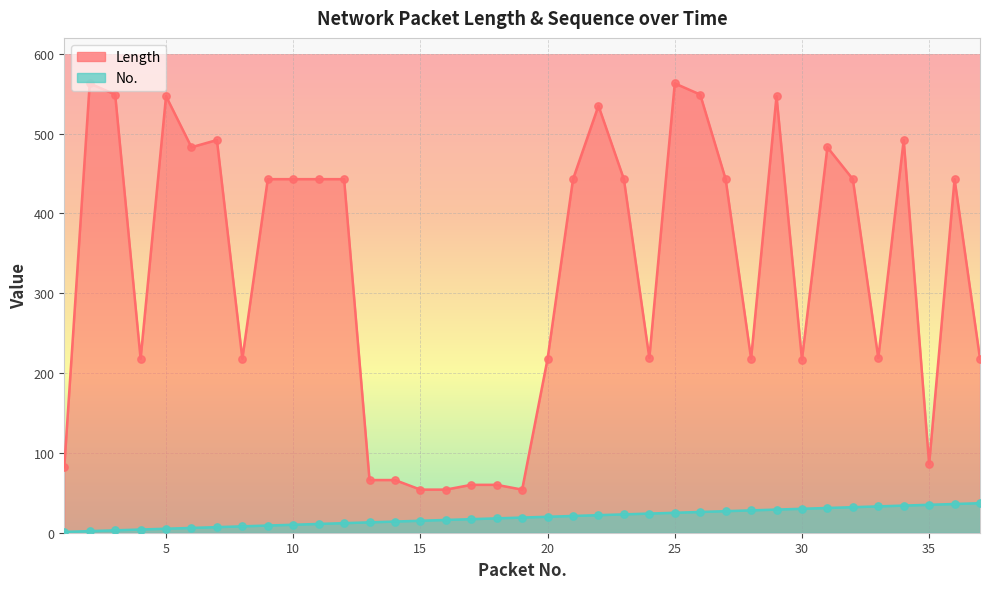

Which series reaches the maximum Y coordinate?

Length